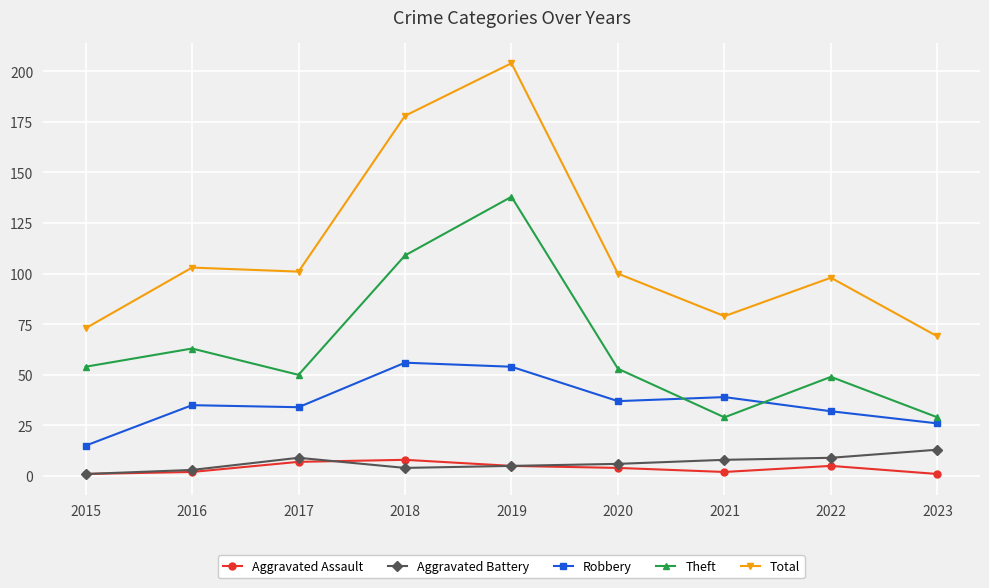

At how many categories does at least one series exceed 107?

2